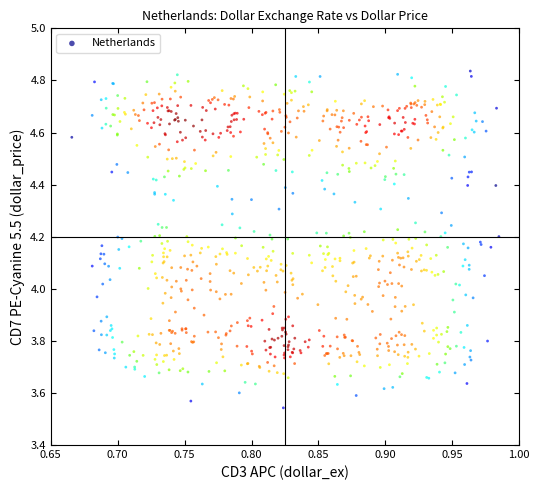

What is the range of X values (max minus min)?

0.3